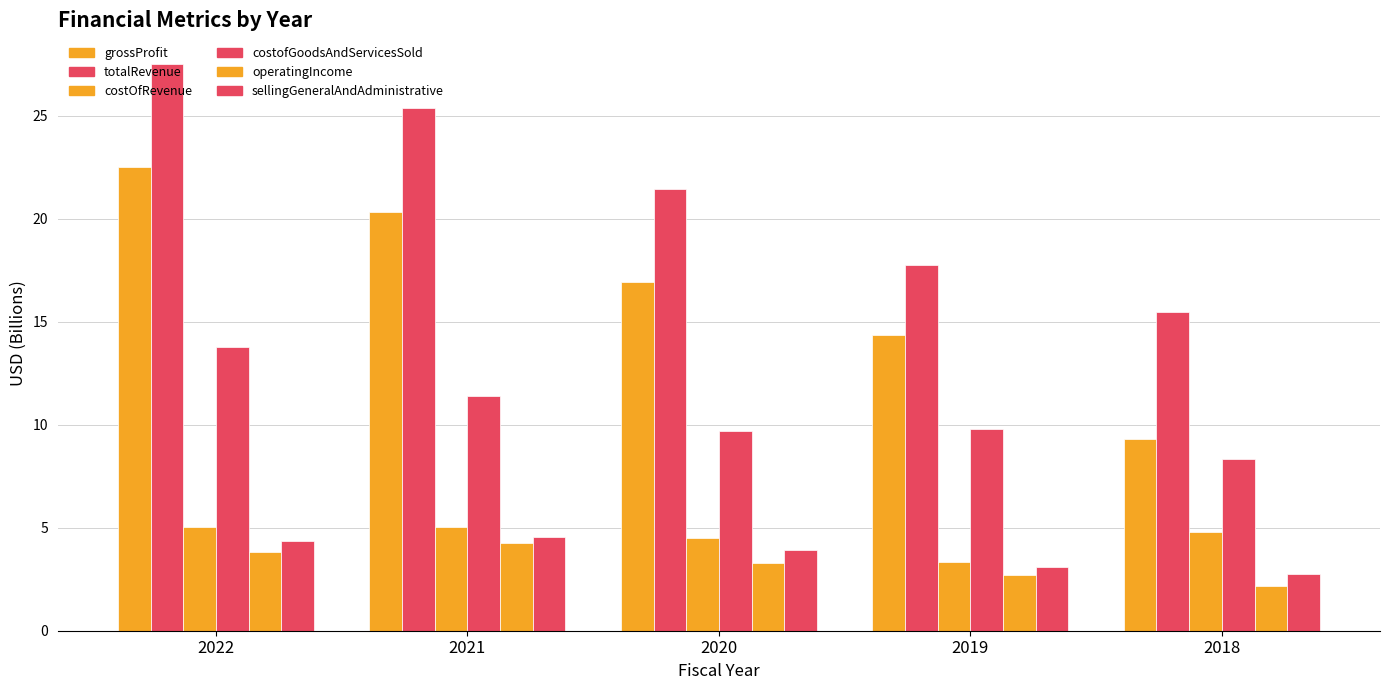

Does the chart contain any negative values?

No